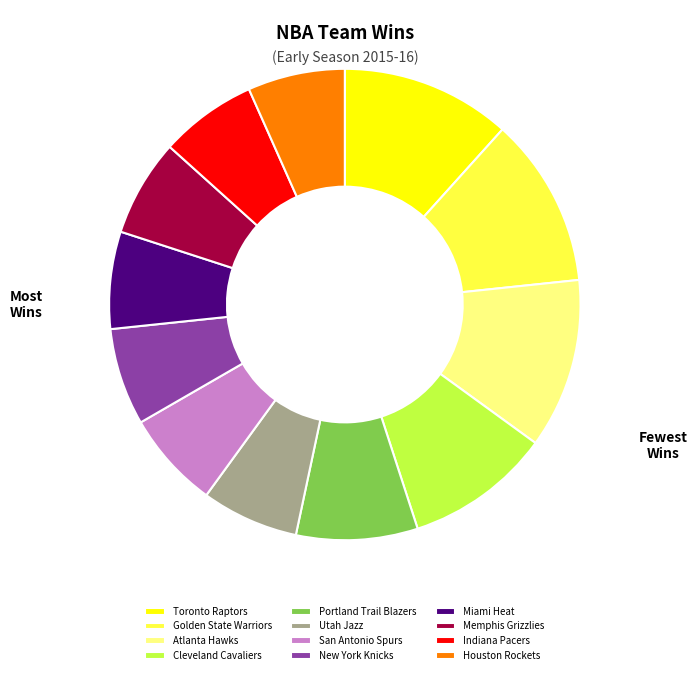

Is the sum of Miami Heat and New York Knicks greater than half?

No